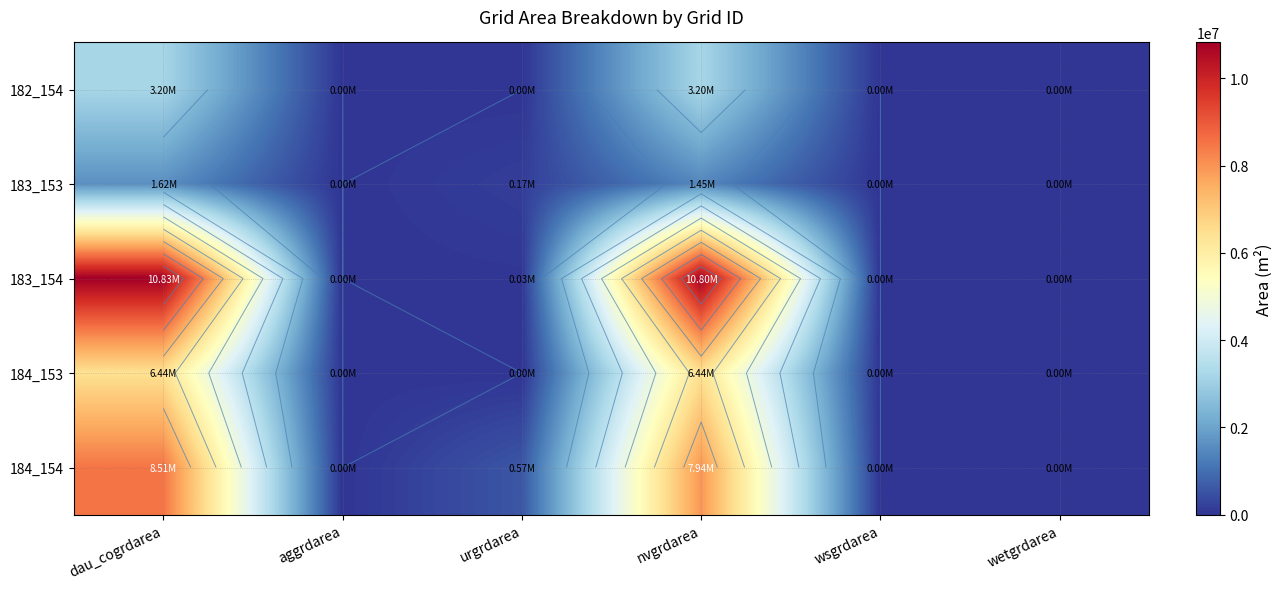

Which series has the largest total across all categories?

183_154